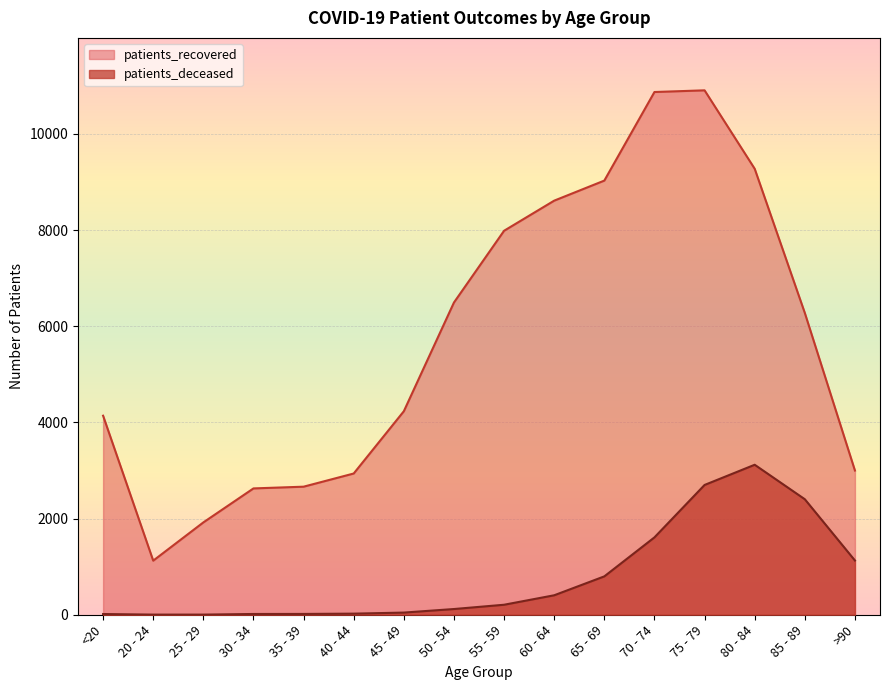

What is the value of the patients_recovered point at the 12th from the left?

10870